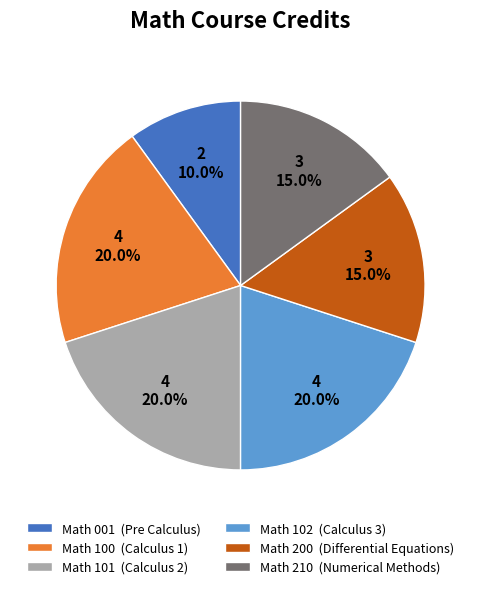

Is there any slice that represents more than half of the pie?

No